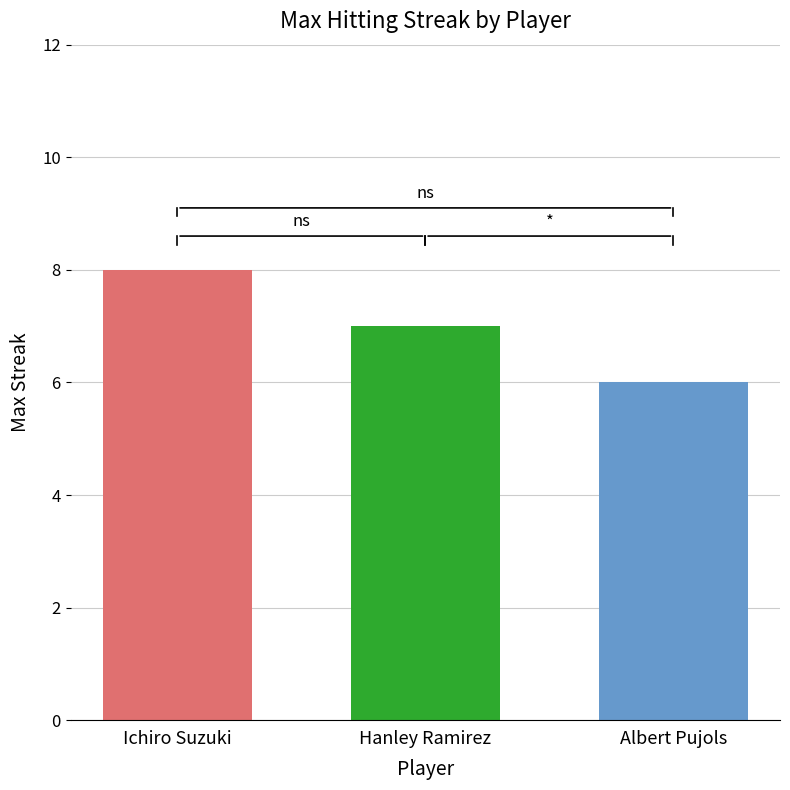

Reading left to right, what are all the values shown in this chart?

8	7	6